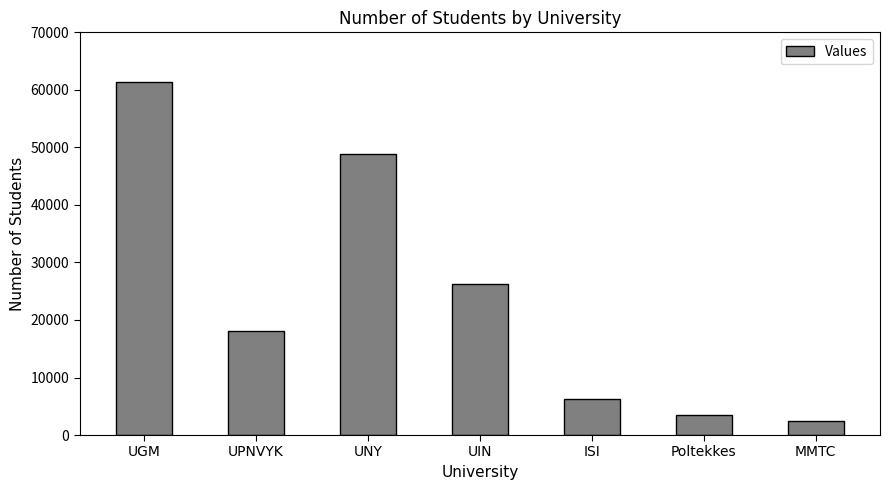

List the labels in order of value, largest first.

UGM, UNY, UIN, UPNVYK, ISI, Poltekkes, MMTC